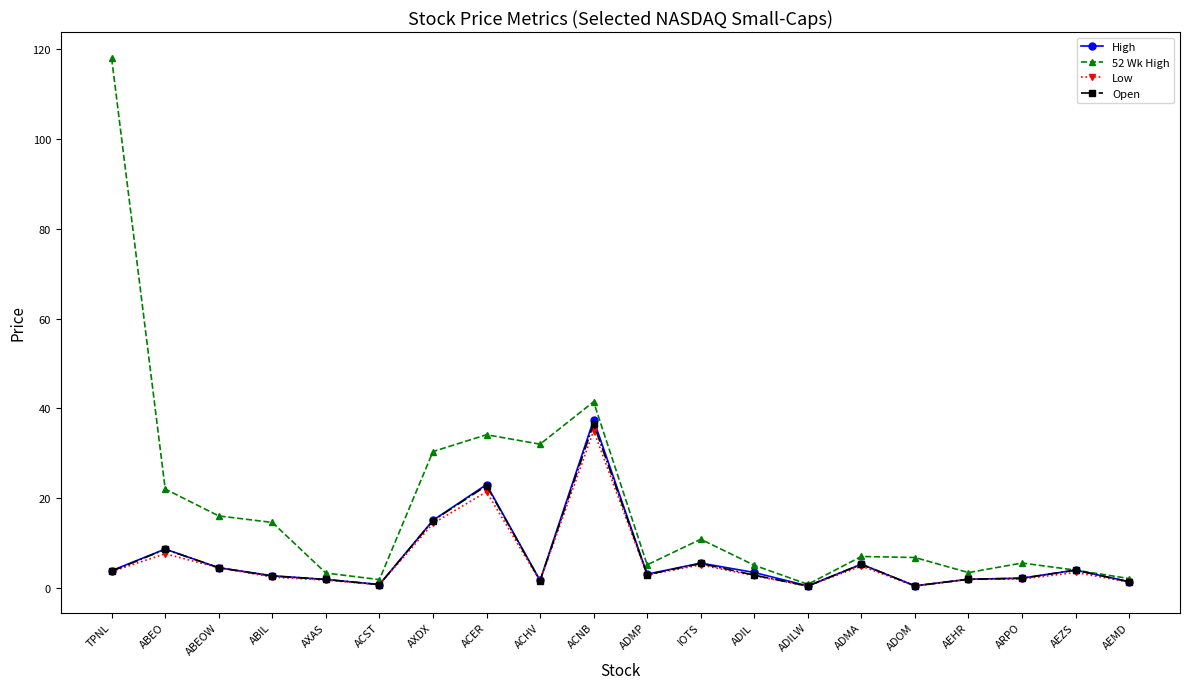

Which series has the widest spread of values?

52 Wk High